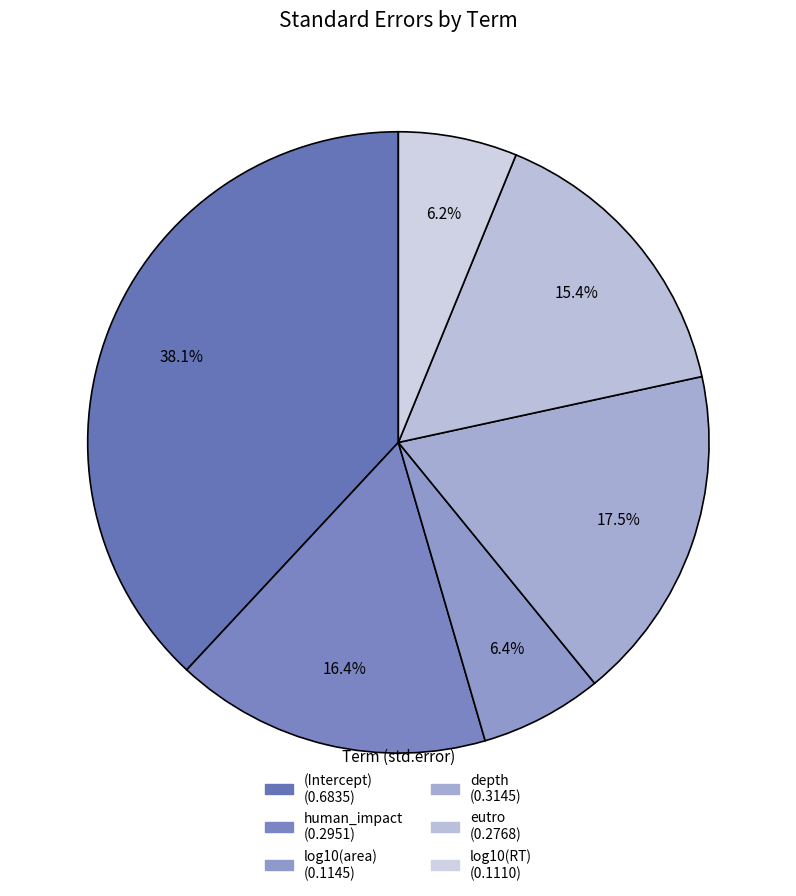

How many segments does this pie chart have?

6